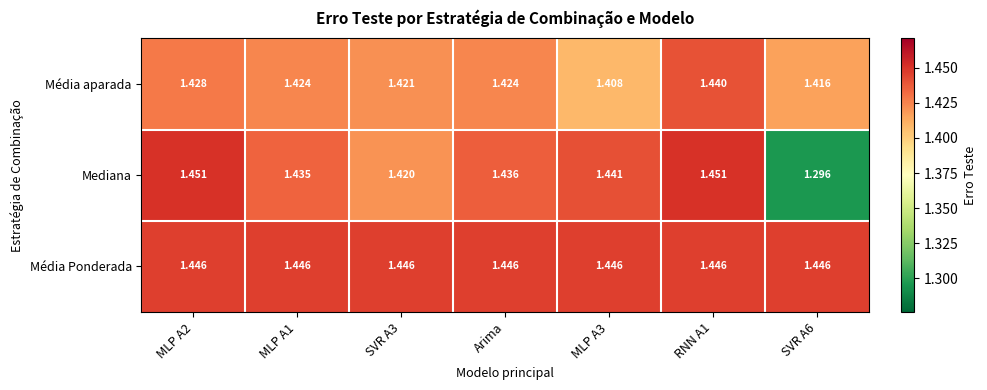

Which series has the largest total across all categories?

Média Ponderada